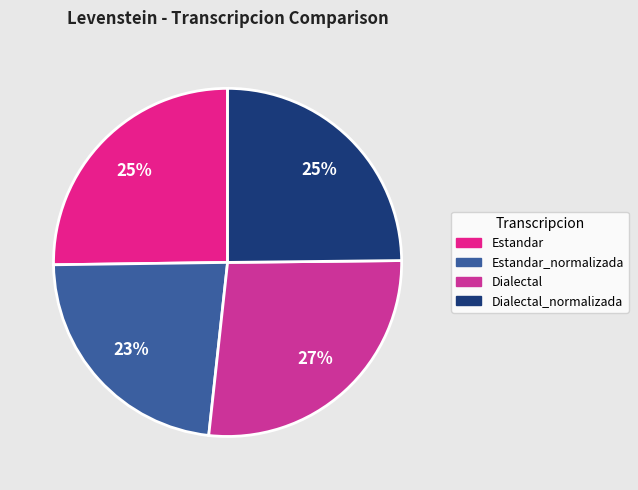

To the nearest percent, what is the difference between the largest and smallest slice percentages?

4%